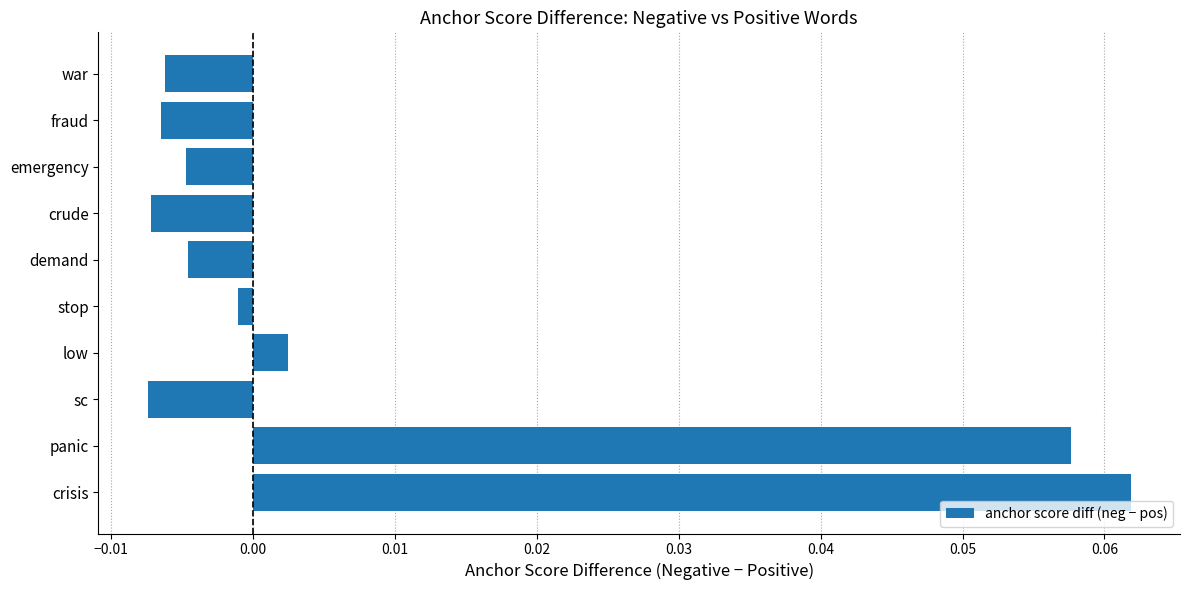

Which label corresponds to the largest value in the chart?

crisis